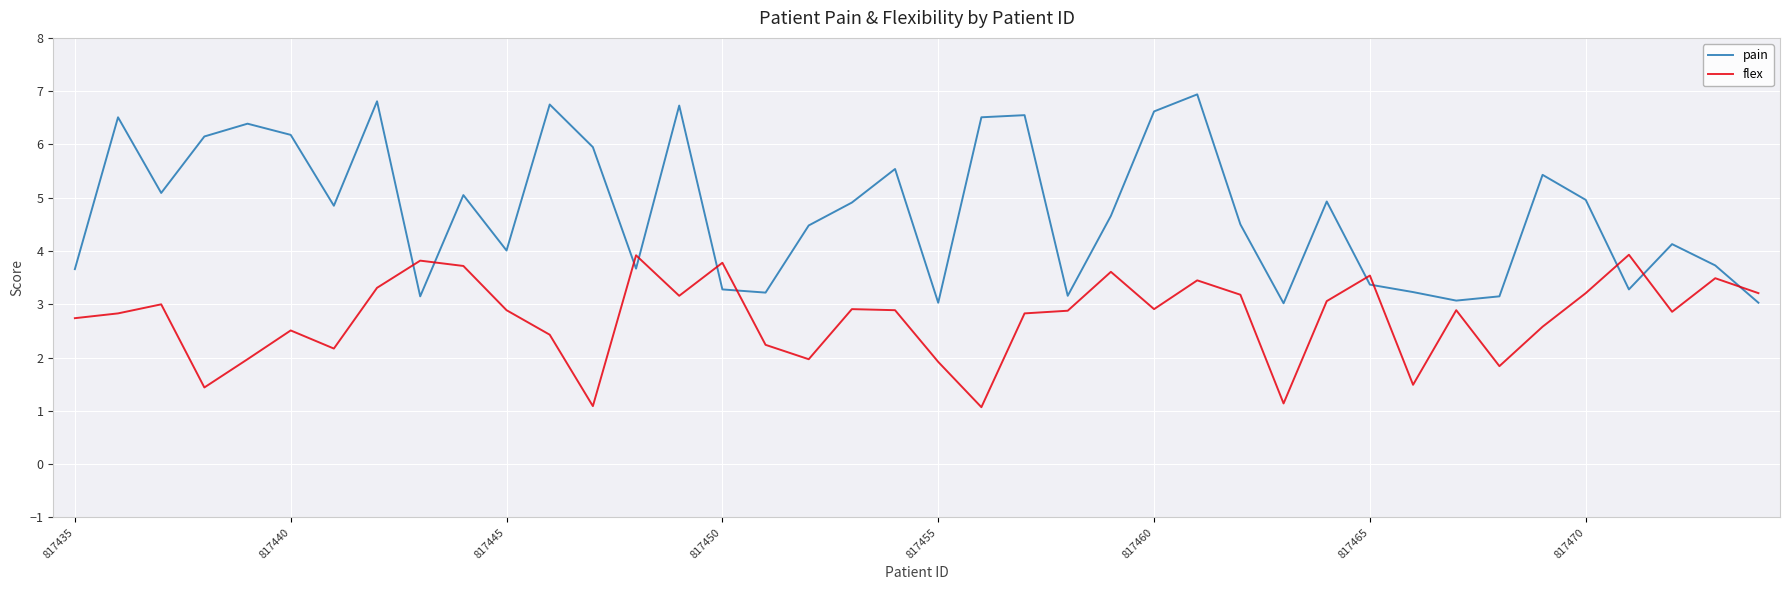

How many categories are shown in the chart?

40